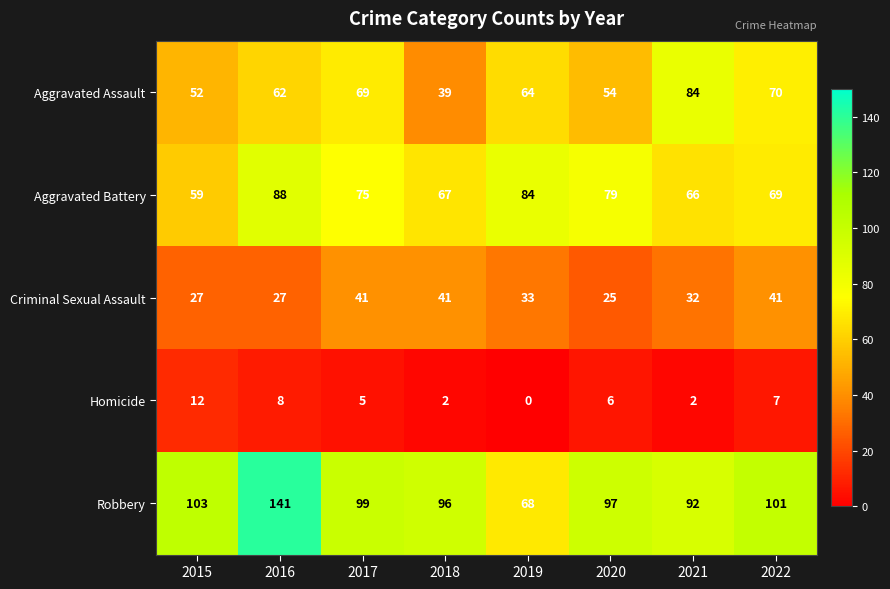

At which category does the chart reach its minimum across all series?

2019